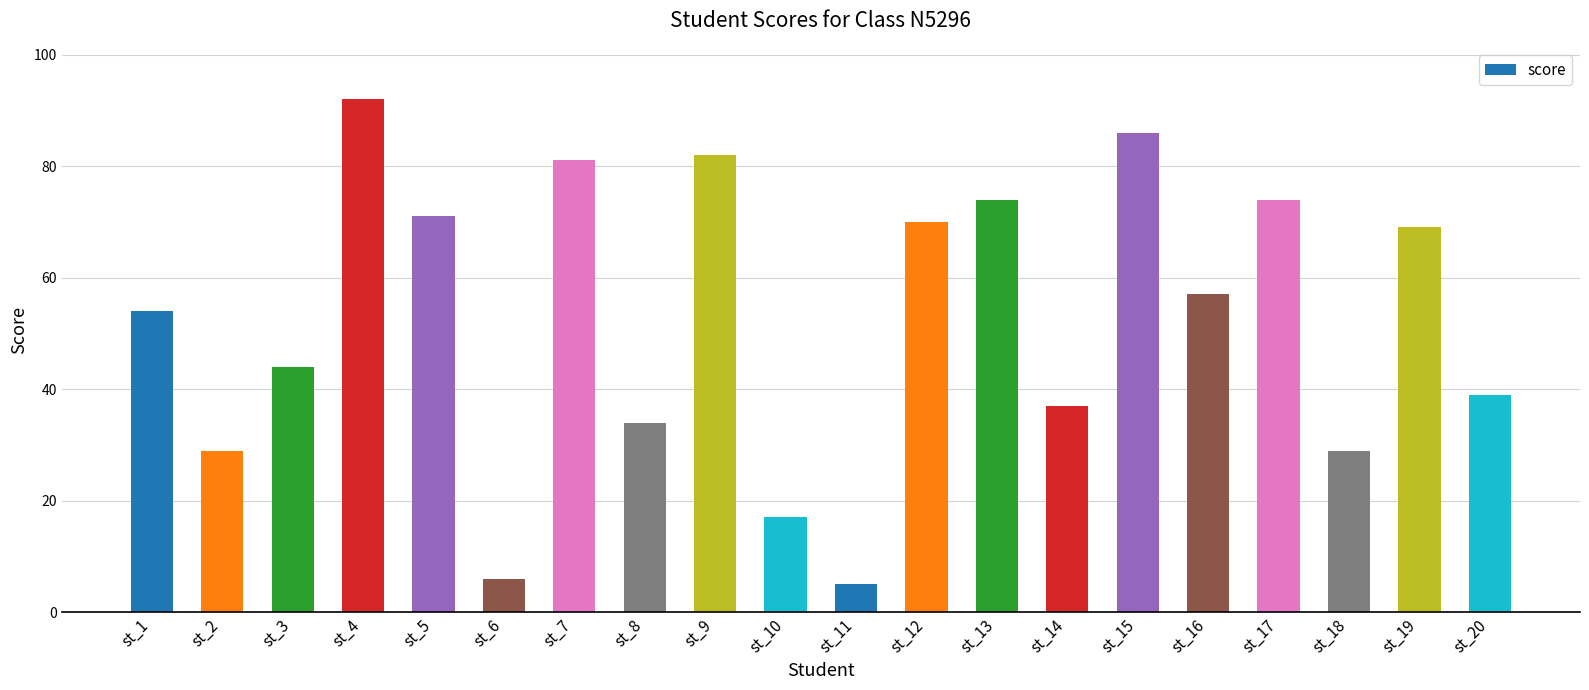

At which label does the data first exceed 57?

st_4